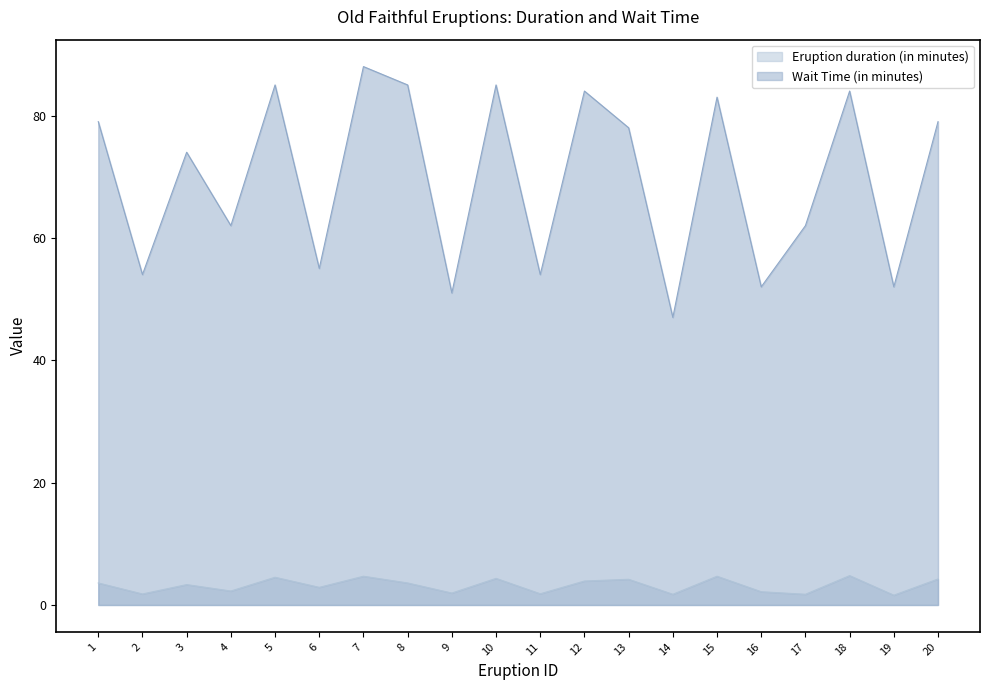

At 2, list the series in order from smallest to largest.

Eruption duration (in minutes), Wait Time (in minutes)